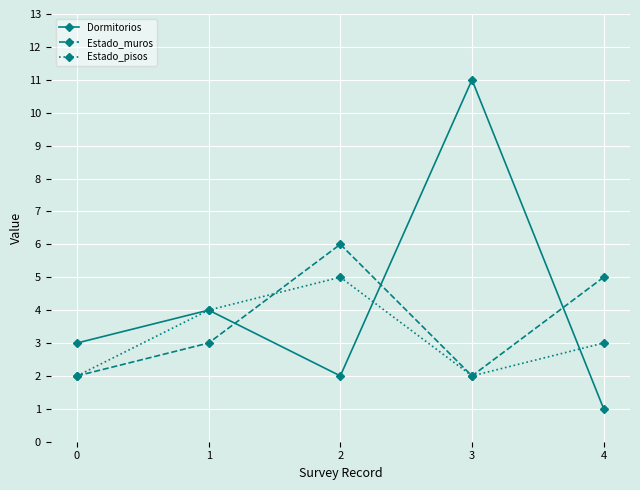

Is the value of Estado_pisos at 3 greater than the value of Dormitorios at 4?

Yes